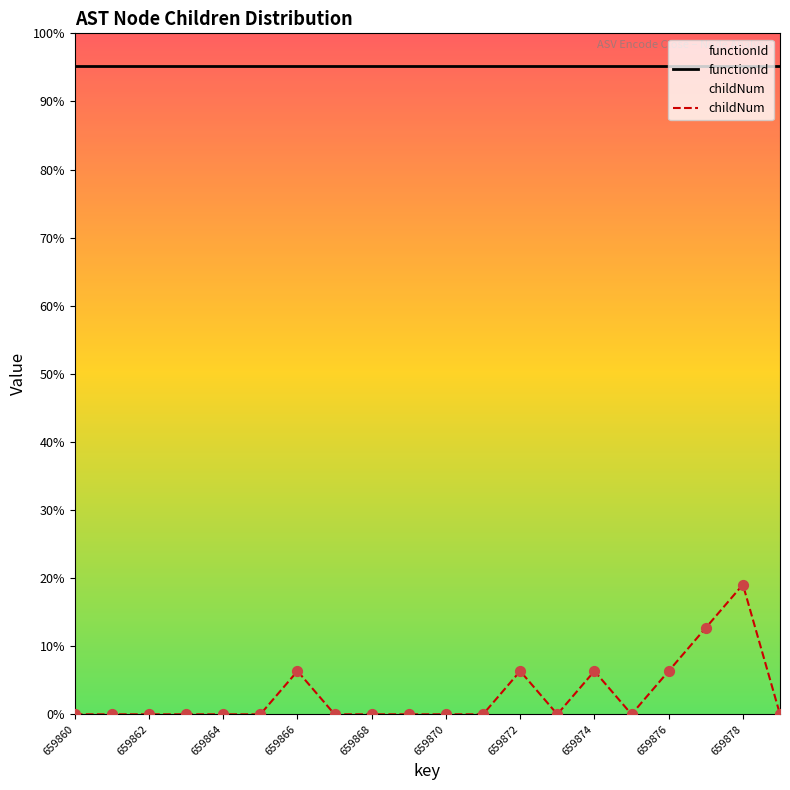

Which series has the widest spread of Y values?

childNum